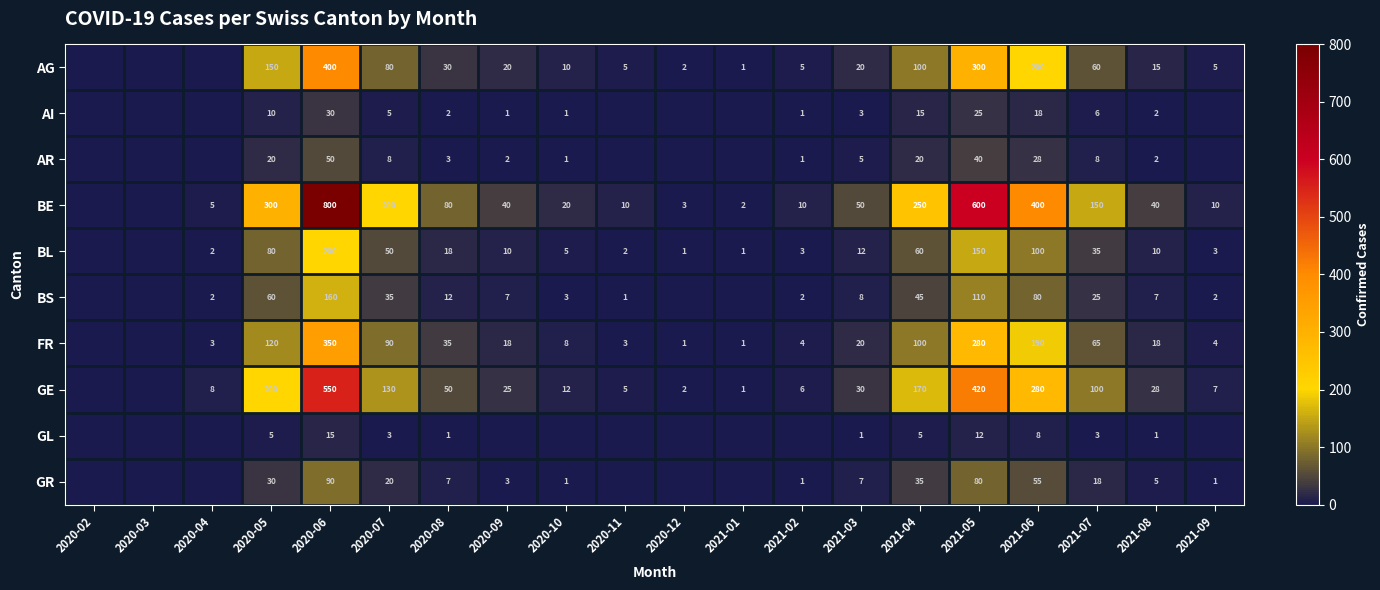

Which category has the lowest value across all series?

2020-02